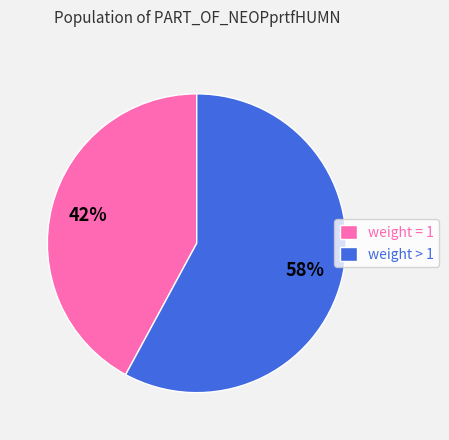

To the nearest percent, what is the difference between the weight > 1 and weight = 1 slice percentages?

16%